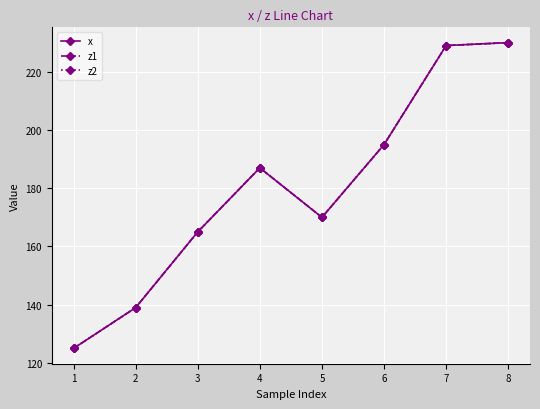

How many lines are shown in the chart?

3